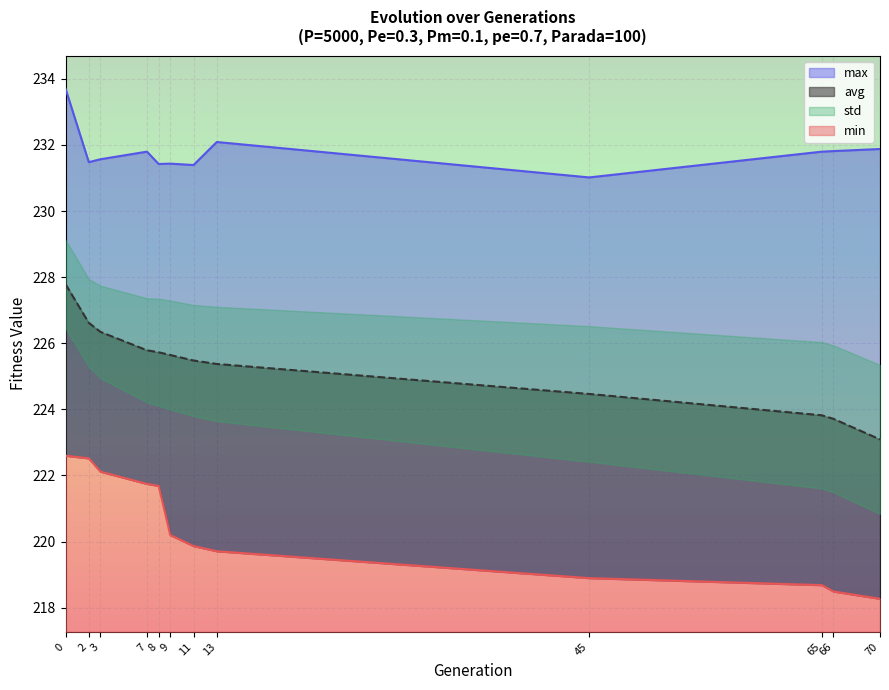

True or false: min and avg intersect in this chart.

False